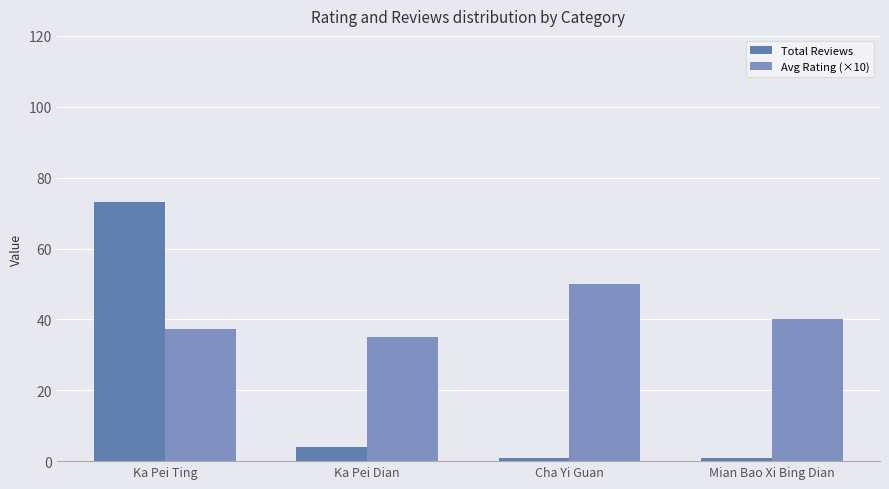

List the series in order of their overall mean, lowest first.

Total Reviews, Avg Rating (×10)